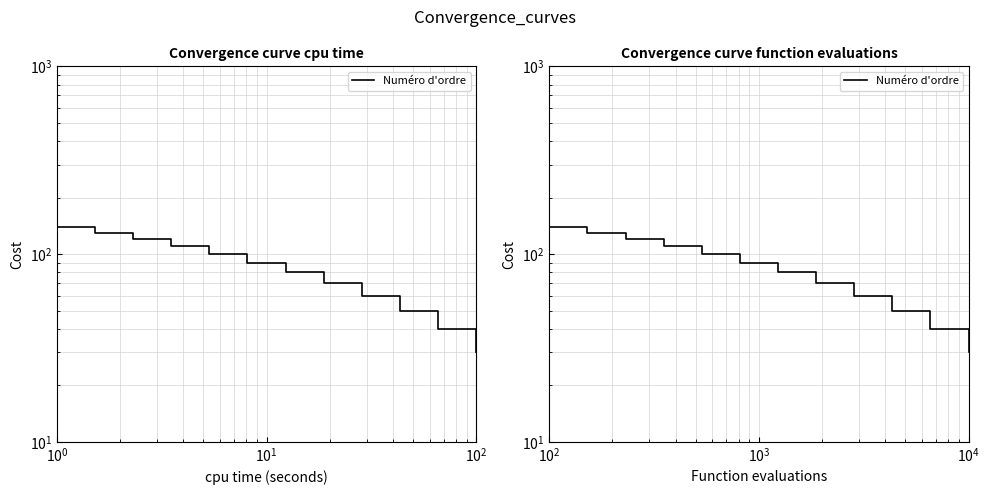

What is the average value?

85